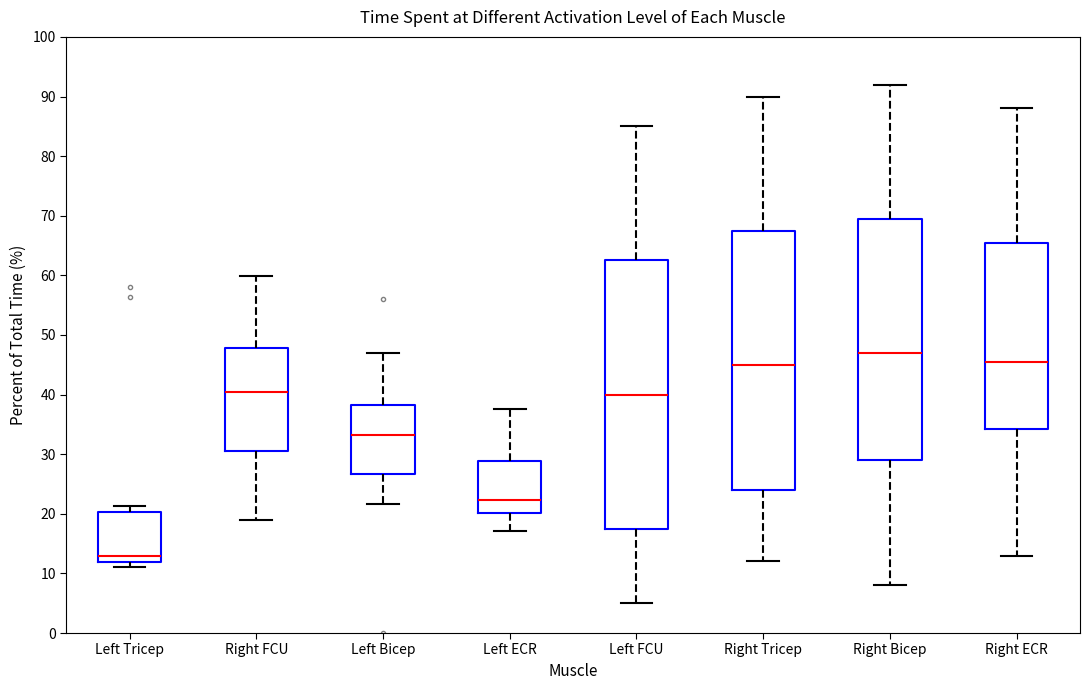

Comparing the boxes themselves (not the whiskers), which one is the tallest?

Left FCU